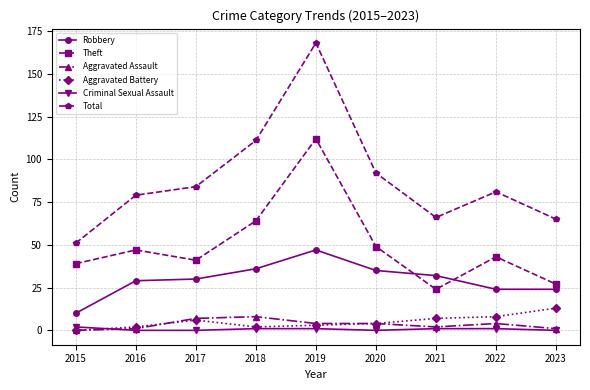

Is this an area chart (filled region under the line)?

No